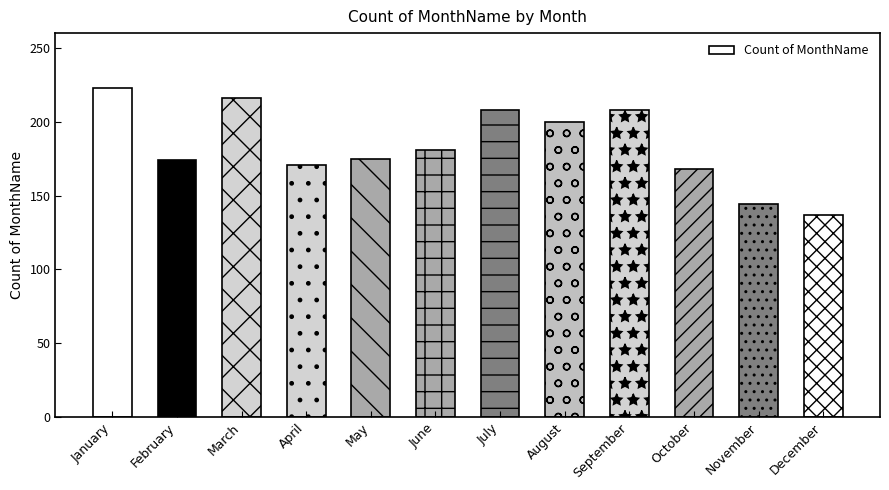

Count the number of data series in this chart.

1